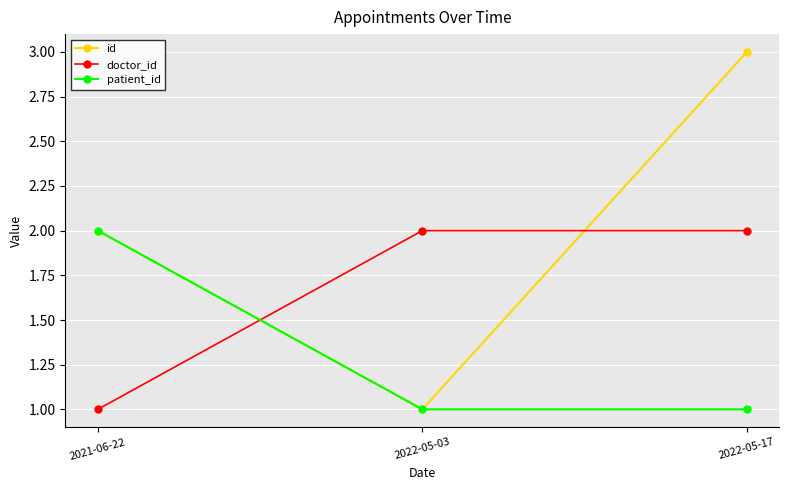

Reading left to right, transcribe all the data shown in this chart.

id: 2	1	3
doctor_id: 1	2	2
patient_id: 2	1	1